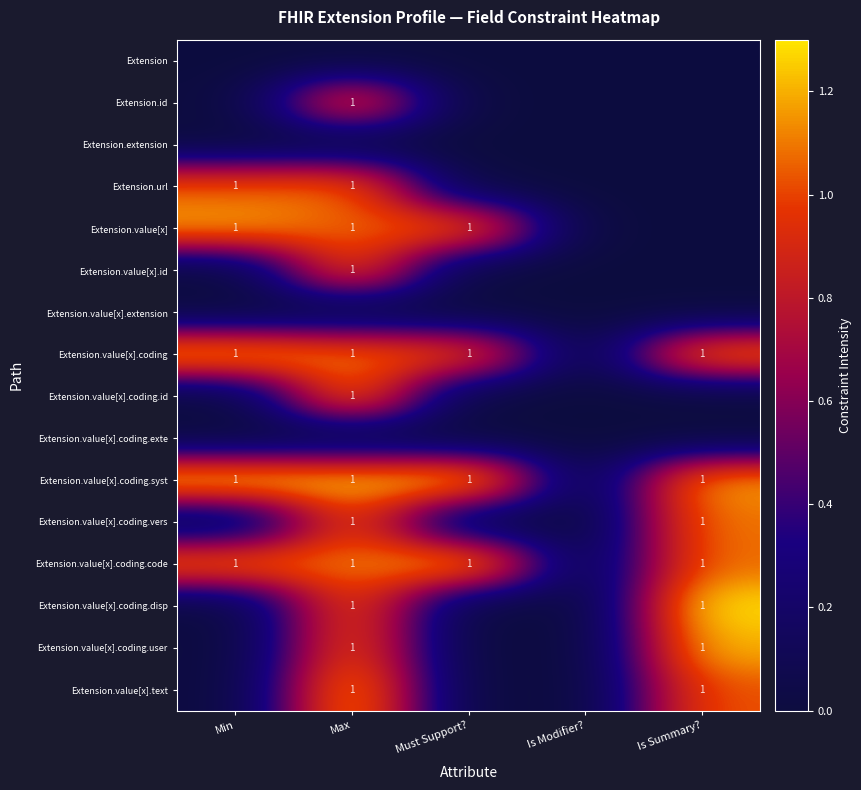

The Extension.value[x].coding.user series shows 1 at Max. True or false?

True